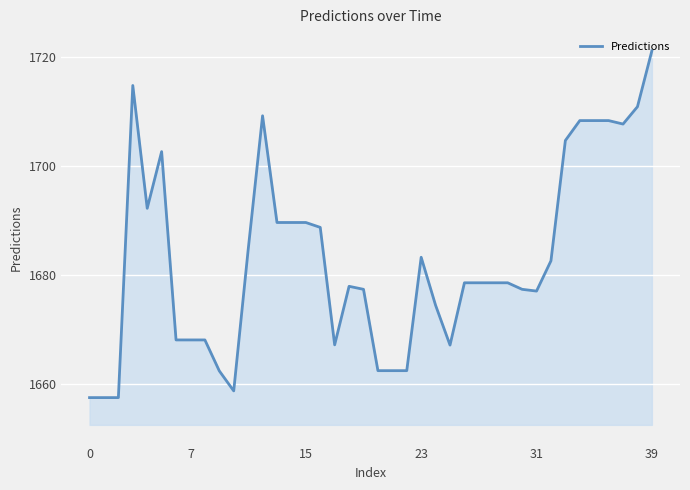

What is the maximum value shown in the chart?

1721.0